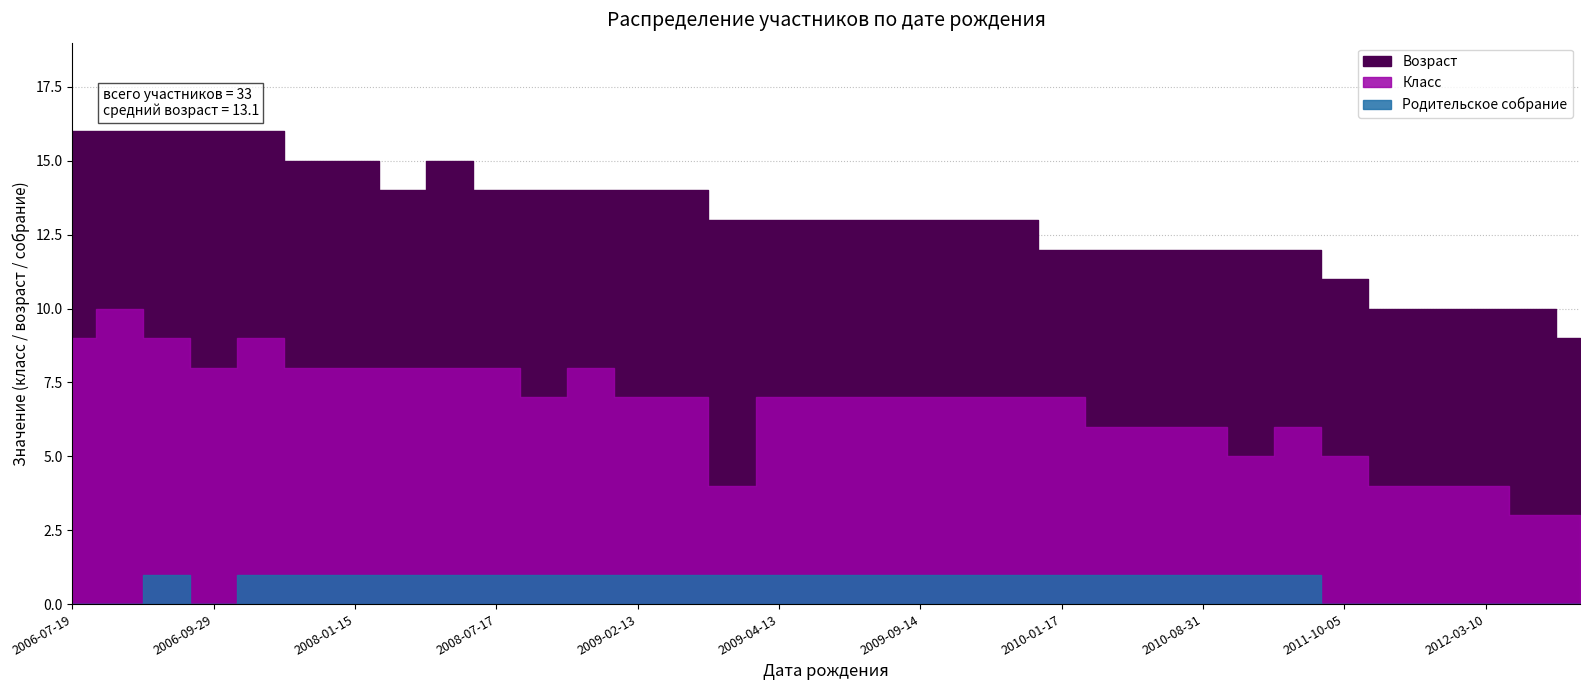

At how many categories does at least one series exceed 2?

33